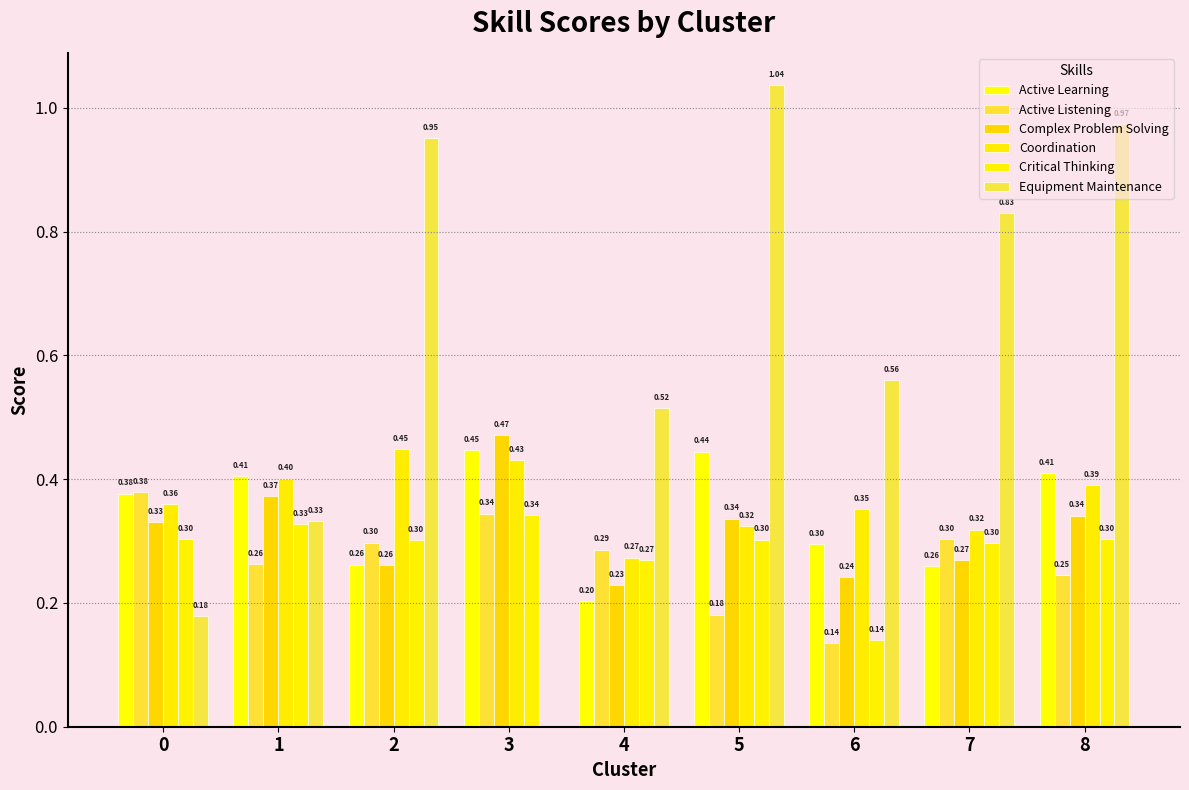

How many data points in Equipment Maintenance are above 0?

8